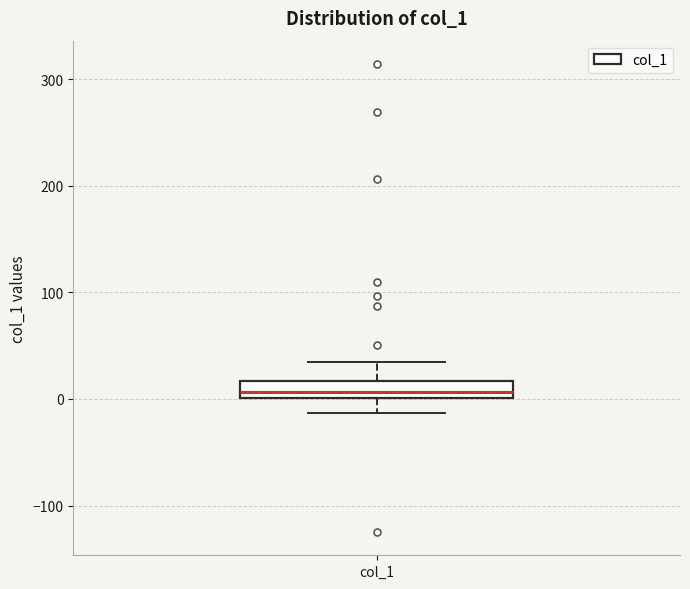

Transcribe this box plot: give where the median line is, the range the box spans, and where the two whiskers end, as read against the y-axis. The values are not printed on the chart, so give them approximately, as read against the axis.

median 10, box 0 to 20, whiskers -10 to 30